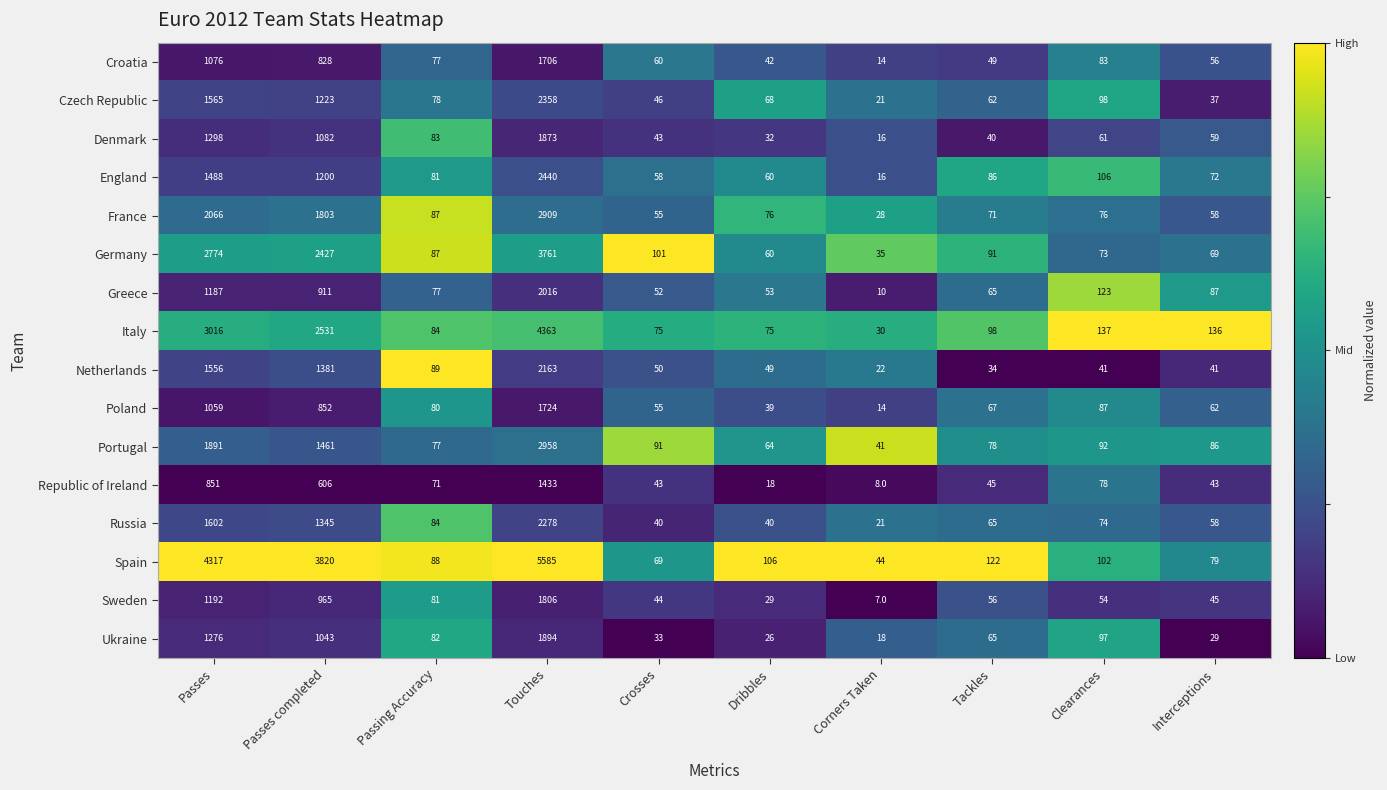

Which series has the largest total across all categories?

Spain